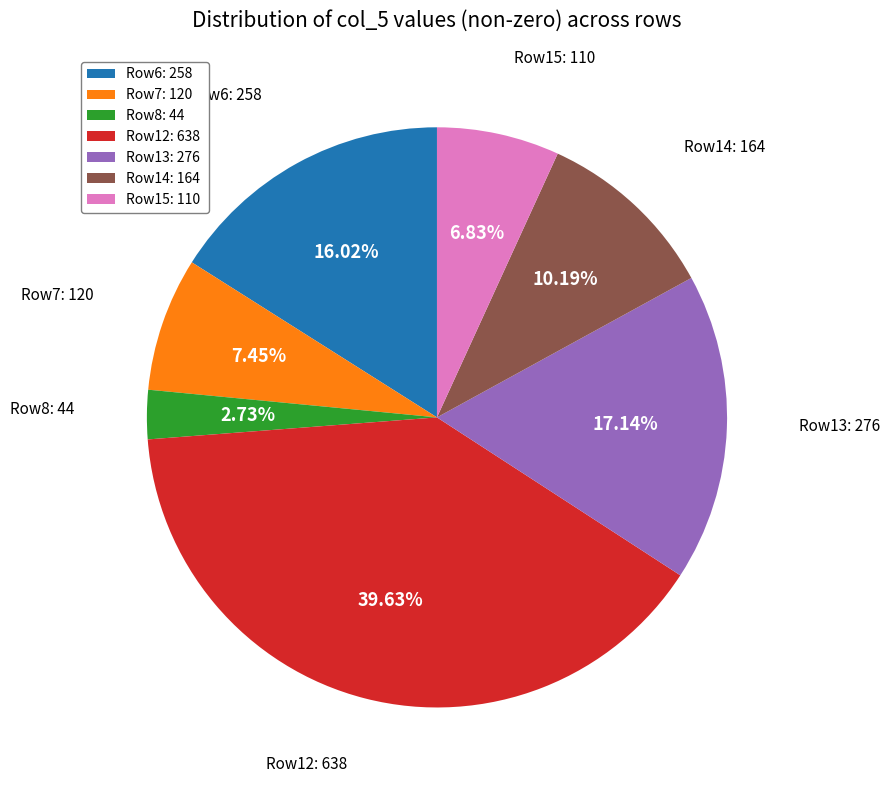

Between Row13: 276 and Row7: 120, which is larger?

Row13: 276